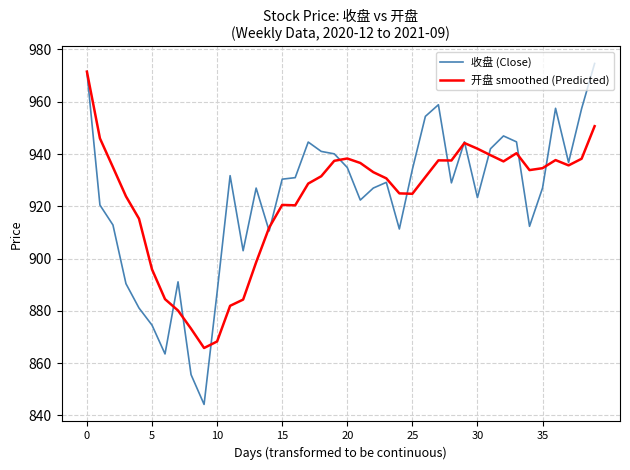

True or false: 收盘 (Close) and 开盘 smoothed (Predicted) cross at least once.

True